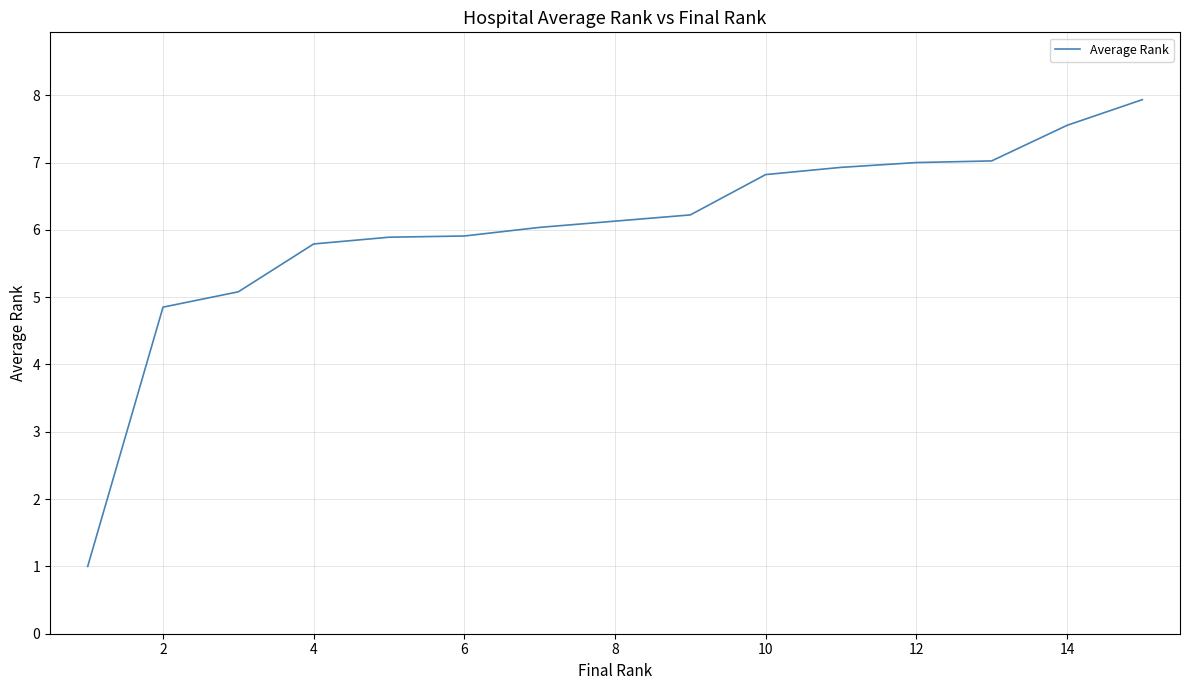

What is the maximum value shown in the chart?

7.9